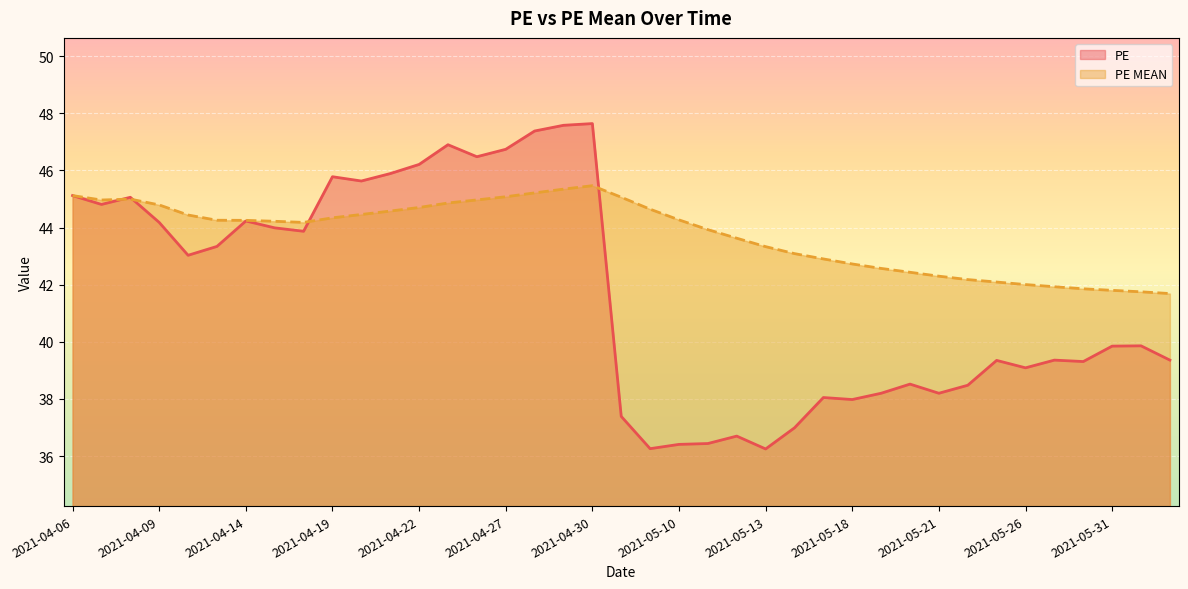

Where is PE nearest to the value 41?

2021-06-01